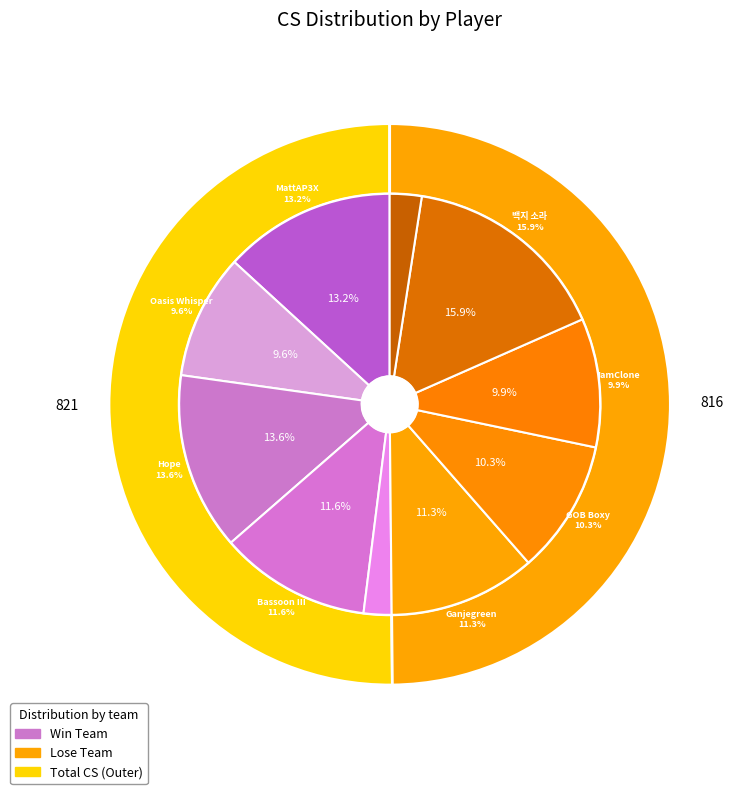

What is the change in value from 2 to 8?

+38